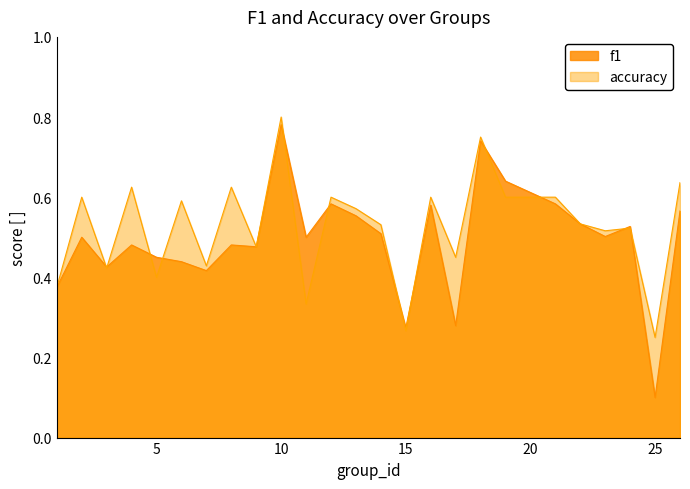

Which label corresponds to the smallest value in the chart?

25